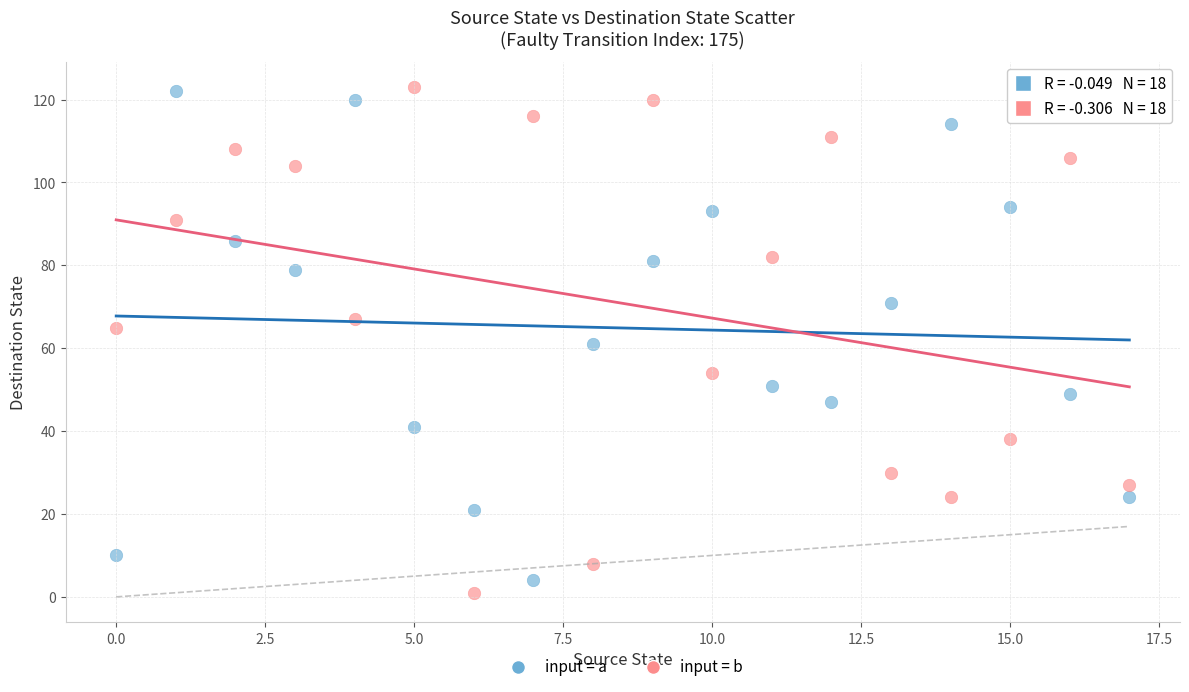

Across all data points, what is the range of Y values (max minus min)?

122